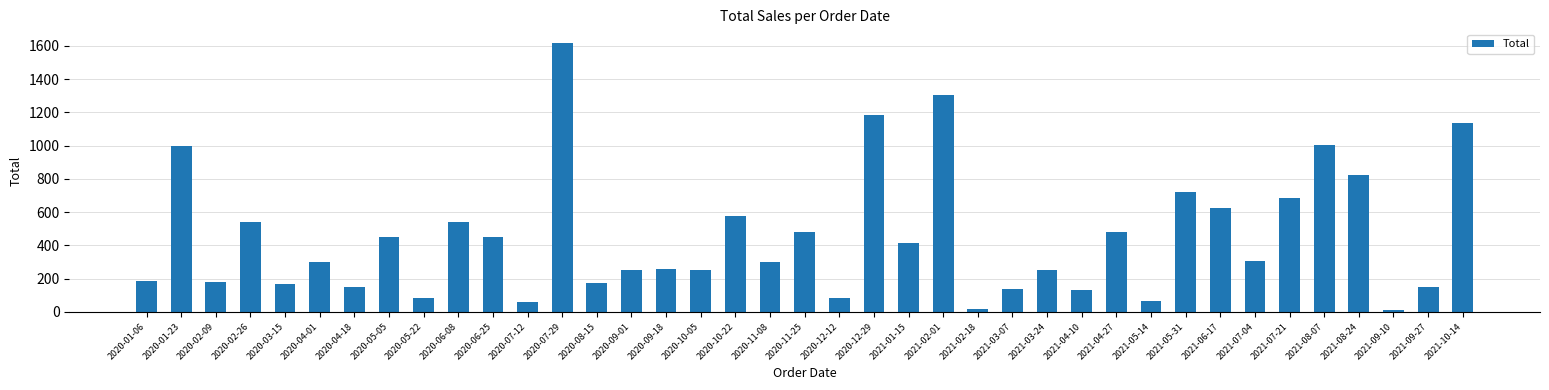

How many categories are shown in the chart?

39